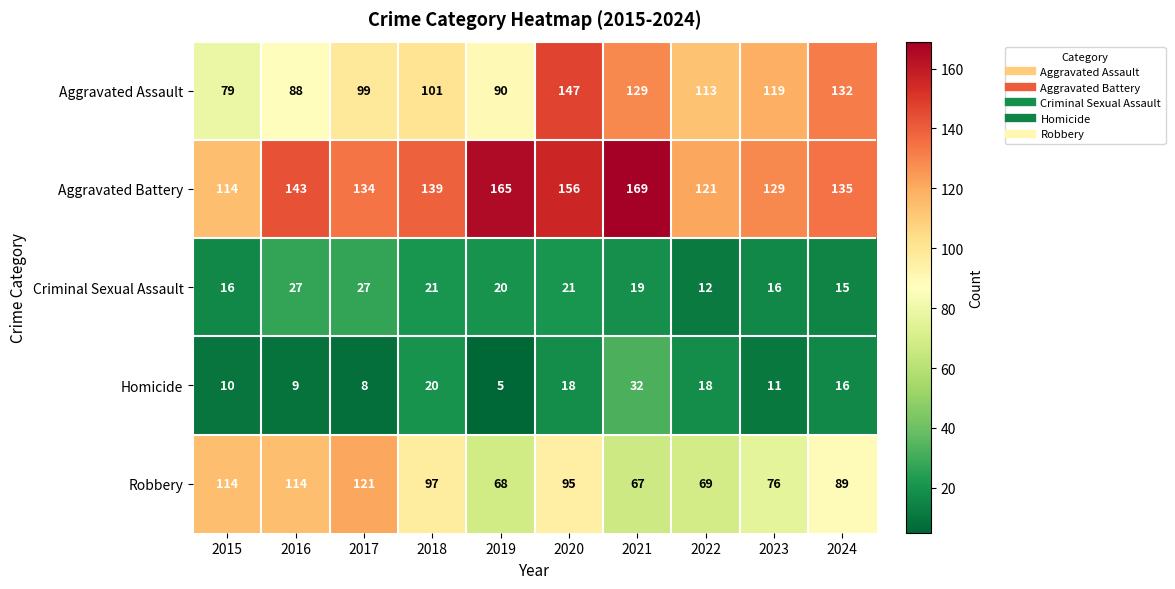

Which series has the widest spread of values?

Aggravated Assault